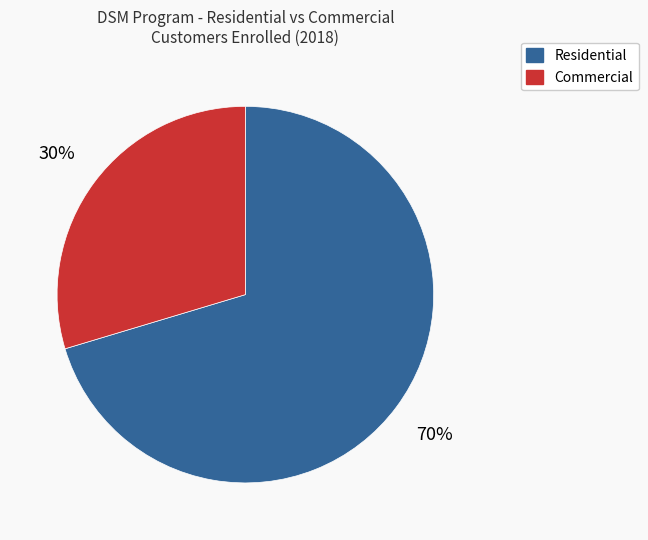

Is it true that Commercial is 30% of the pie?

True